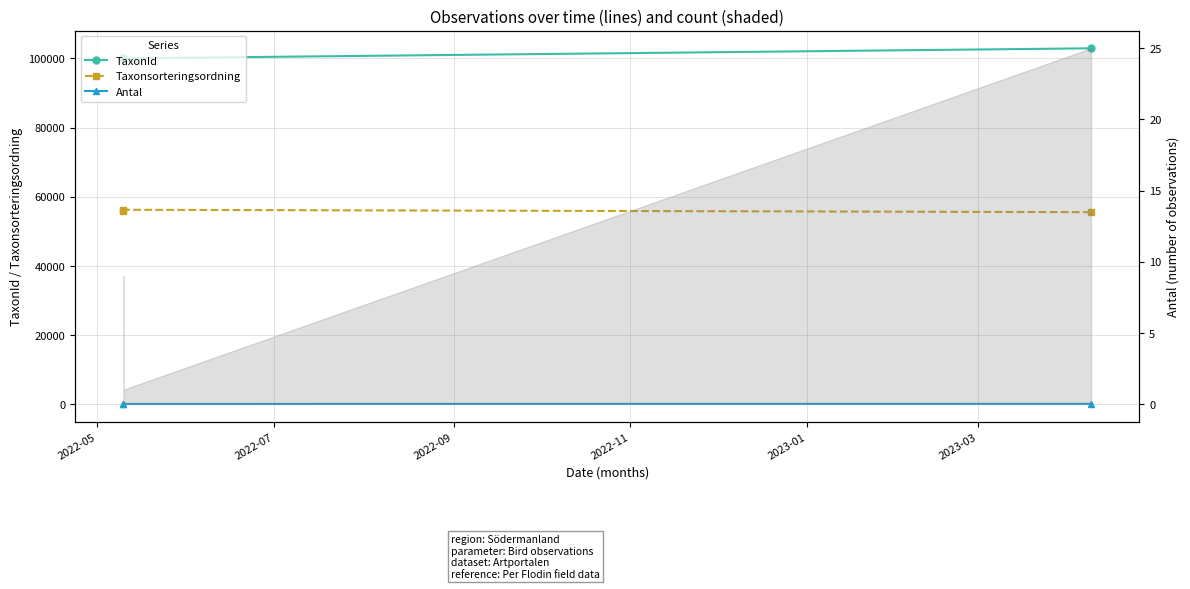

How many data points in Antal are less than 9?

1